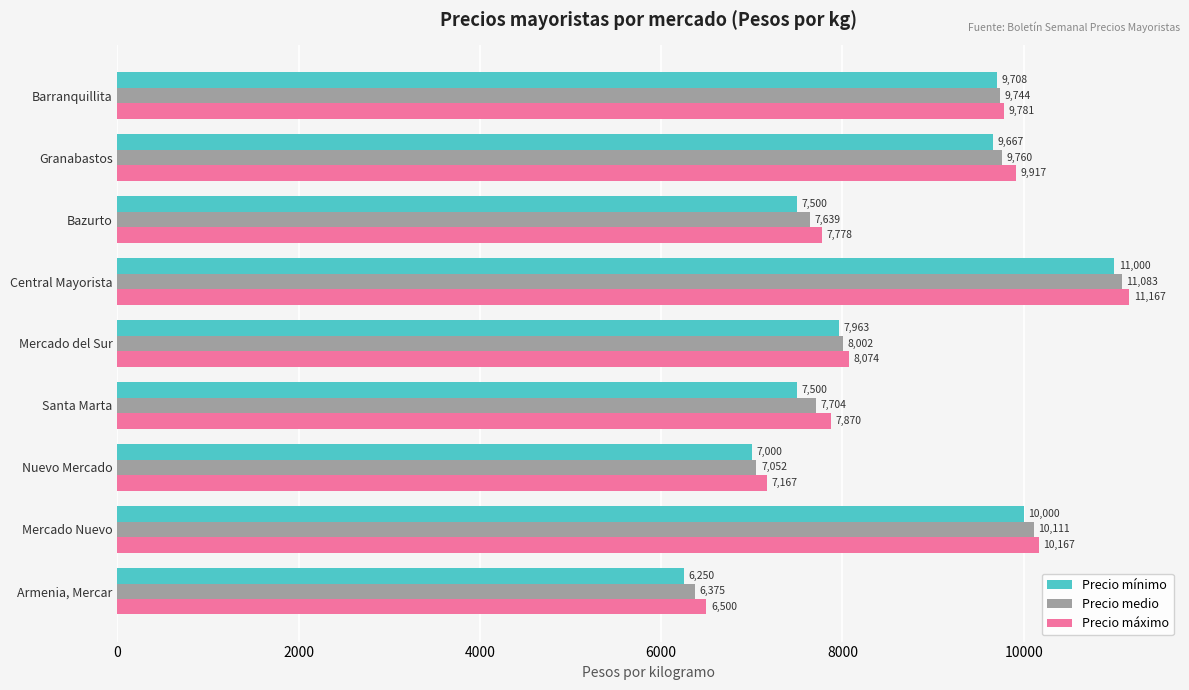

At which category does the chart reach its peak across all series?

Central Mayorista